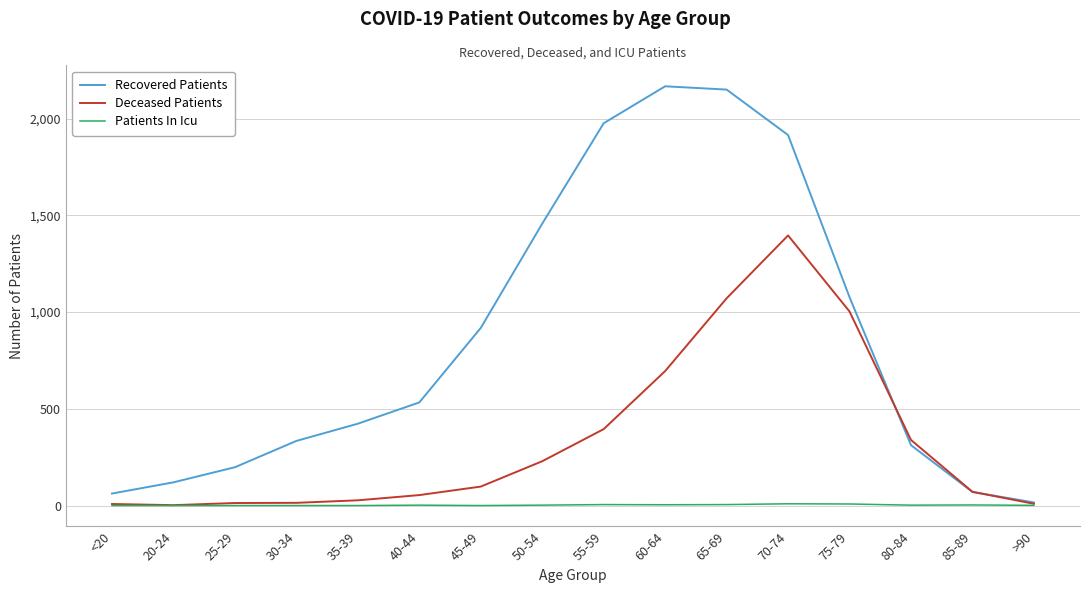

What is the highest value of the Recovered Patients series?

2167